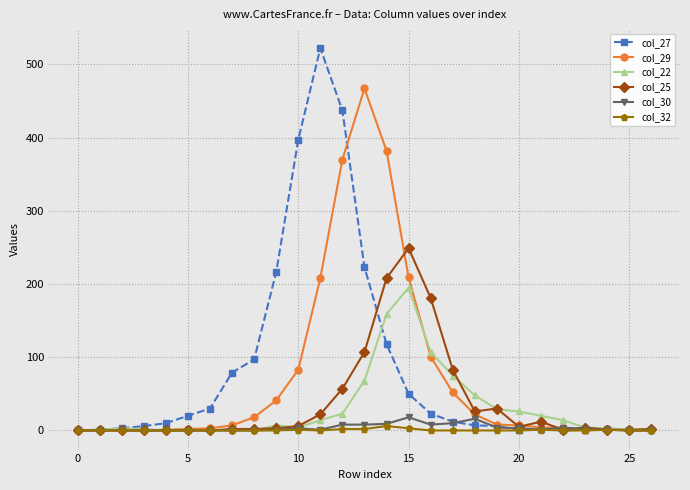

What are all the series names shown in the legend?

col_27, col_29, col_22, col_25, col_30, col_32